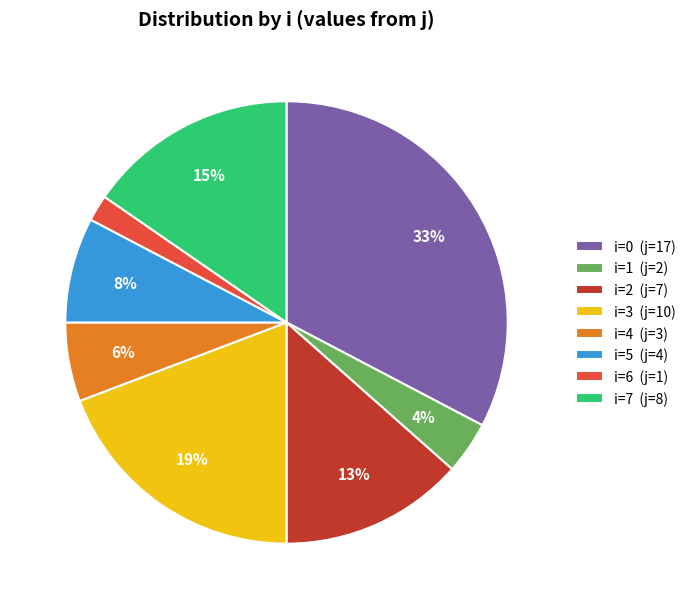

How many slices are in this pie chart?

8